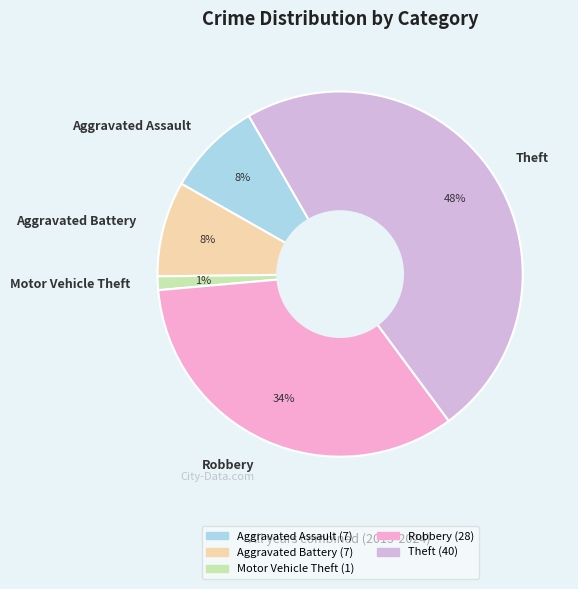

Between Motor Vehicle Theft and Robbery, which is larger?

Robbery